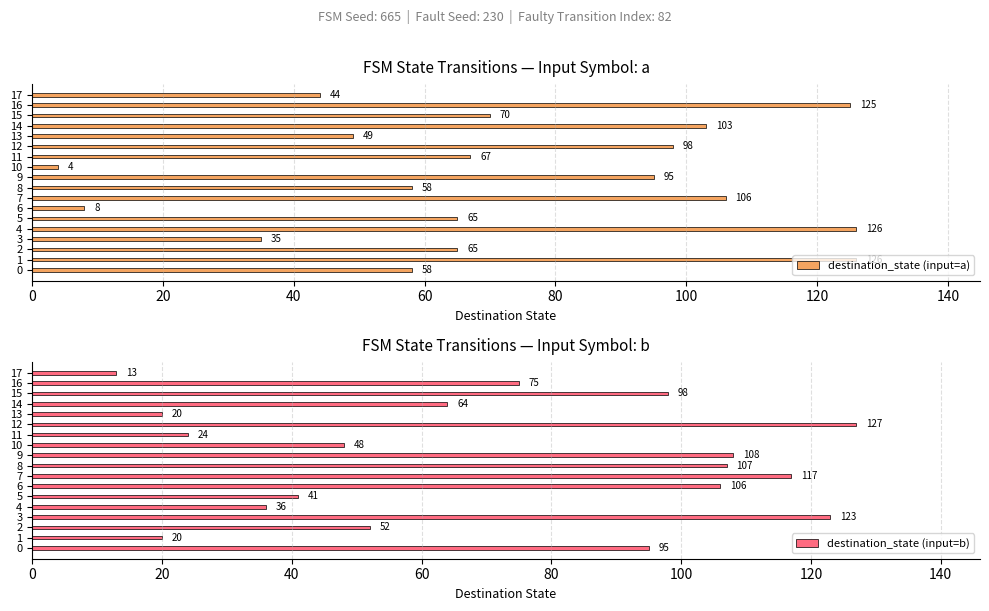

Count the number of data series in this chart.

2